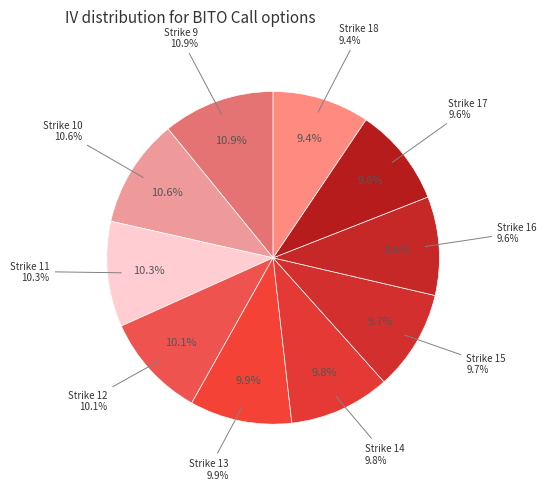

True or false: Strike 12 accounts for 1% of the total.

False